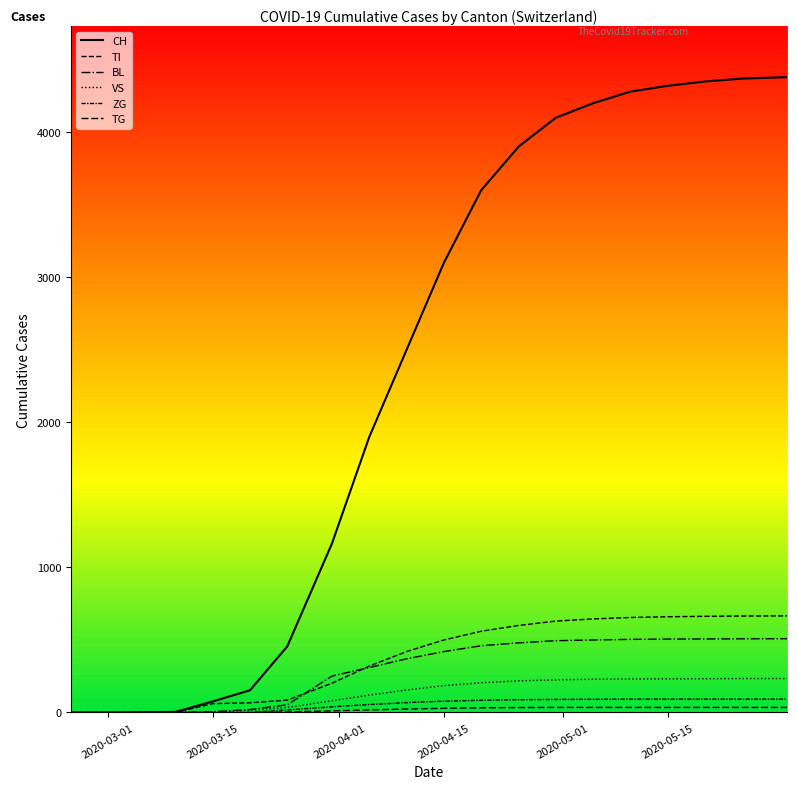

How many data points in TG are less than 29?

10